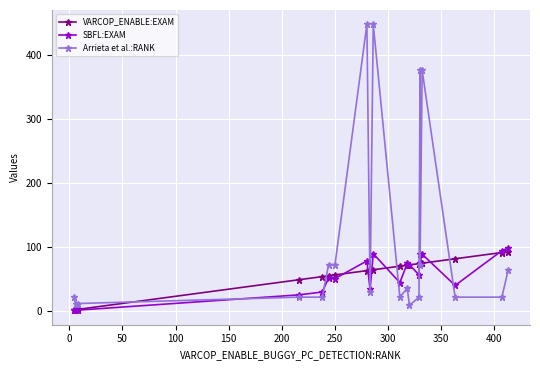

How many intersections are there between SBFL:EXAM and VARCOP_ENABLE:EXAM?

9